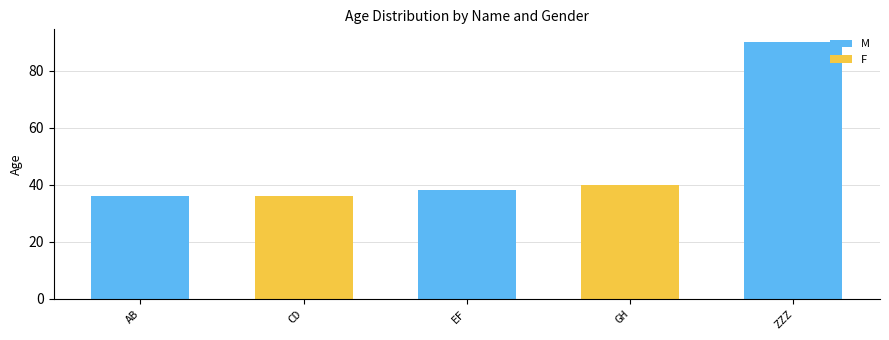

Reading left to right, list all the values displayed in this chart.

M: 36	0	38	0	90
F: 0	36	0	40	0